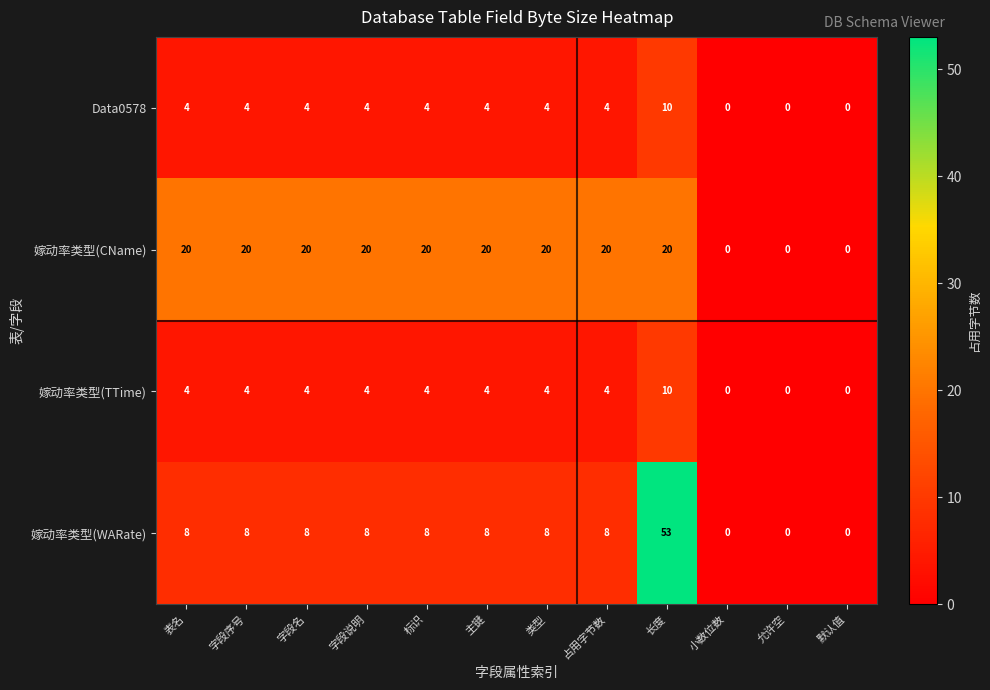

What is the maximum value shown in the chart?

53